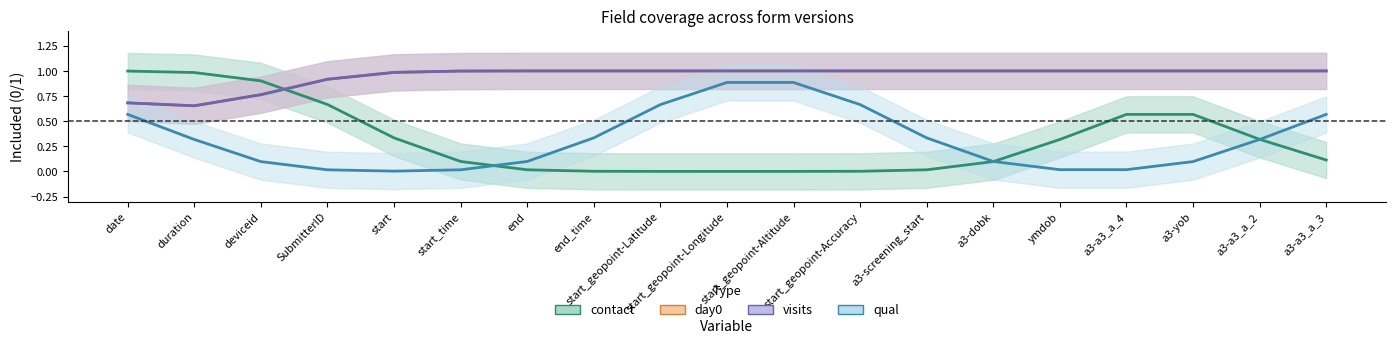

Rank the categories by contact value from highest to lowest.

date, duration, deviceid, SubmitterID, a3-yob, a3-a3_a_4, start, a3-a3_a_2, ymdob, a3-a3_a_3, start_time, a3-dobk, end, a3-screening_start, end_time, start_geopoint-Accuracy, start_geopoint-Latitude, start_geopoint-Altitude, start_geopoint-Longitude